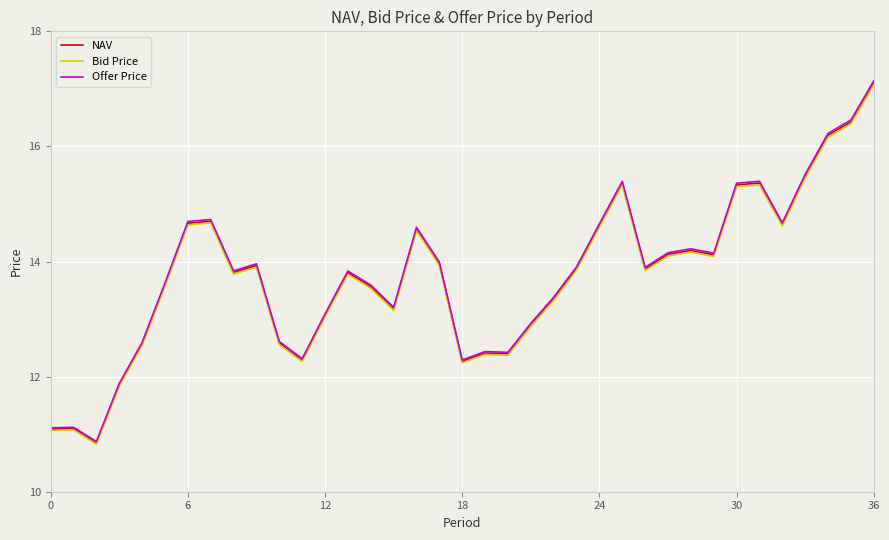

What is the average value of the NAV series?

13.8